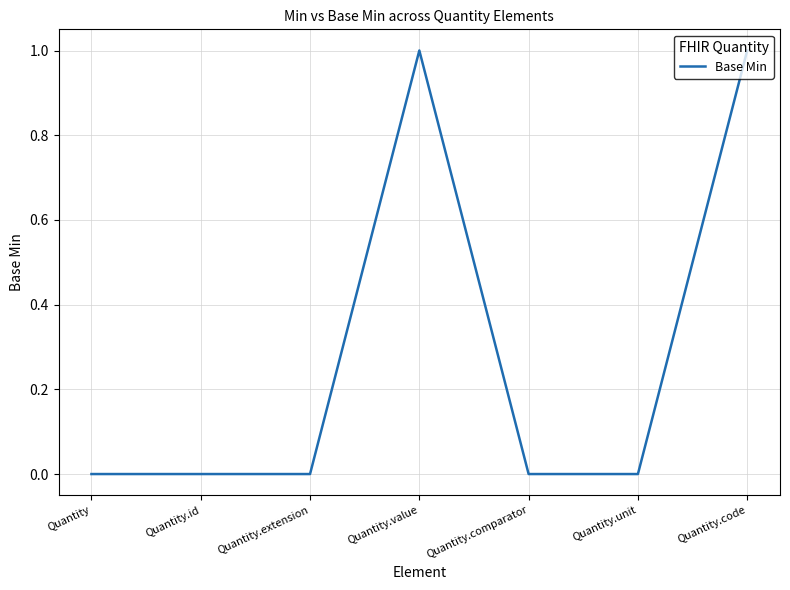

What position from the left is Quantity.extension?

3